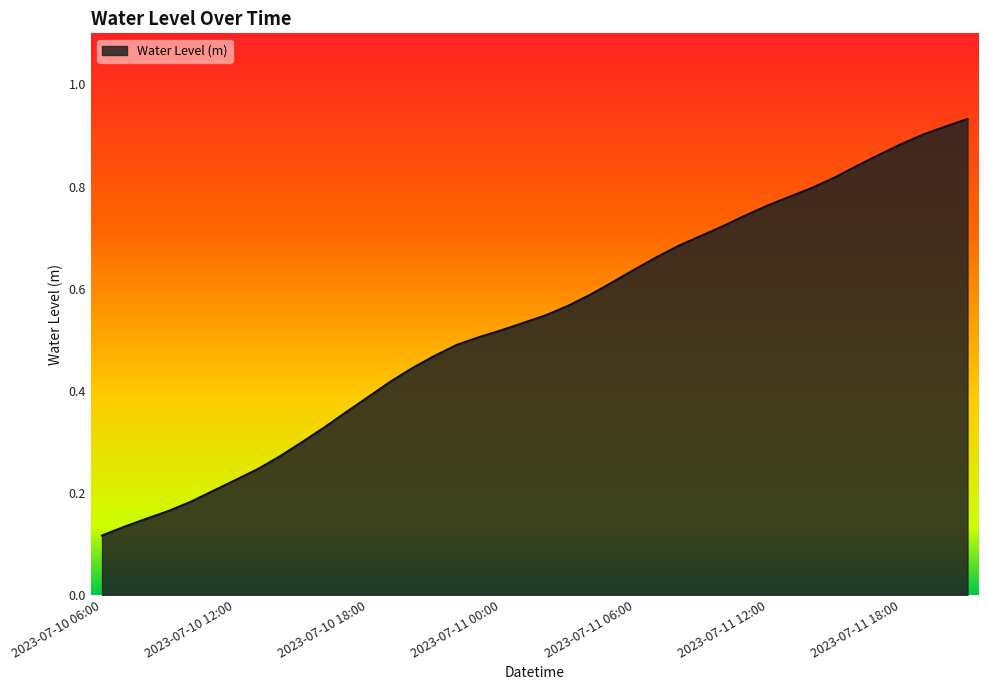

Does the chart display data point markers on the line(s)?

No